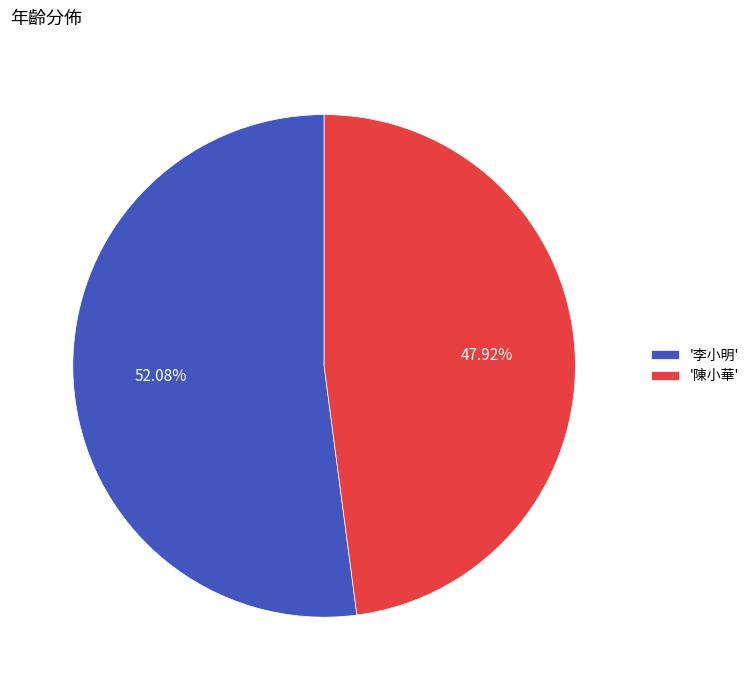

Which has a higher value, '陳小華' or '李小明'?

'李小明'